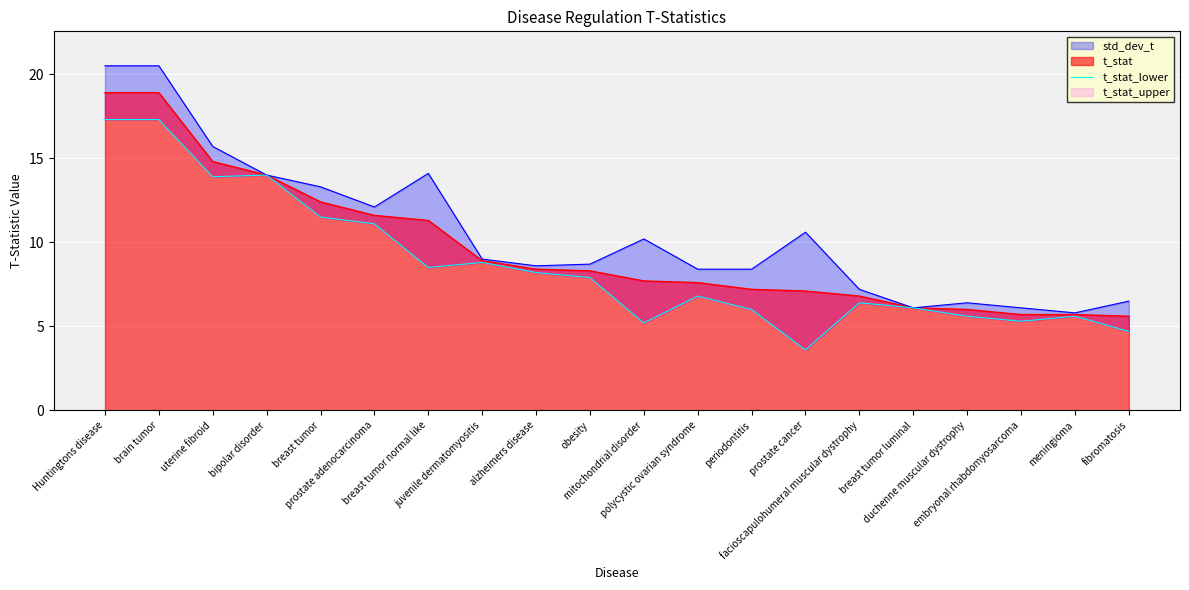

Where is the data nearest to the value 10?

prostate adenocarcinoma